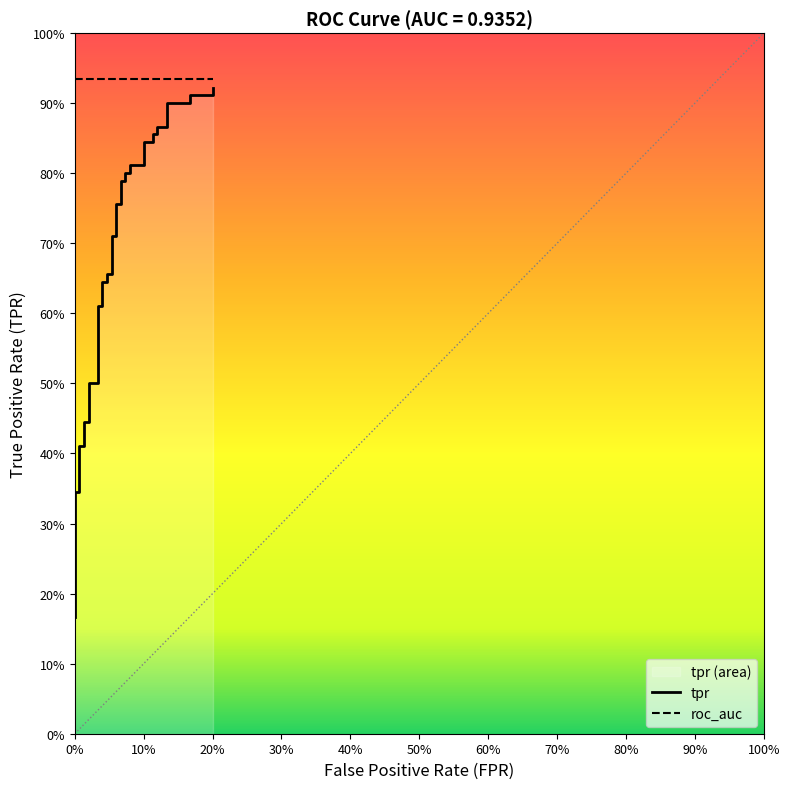

What is the maximum value shown in the chart?

0.9